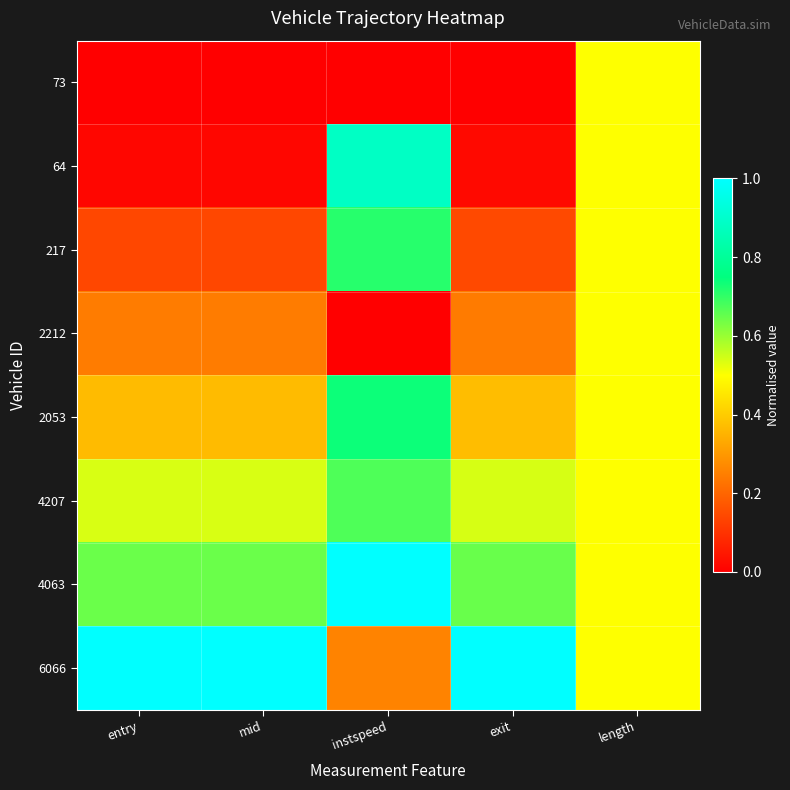

Which category has the highest value across all series?

instspeed